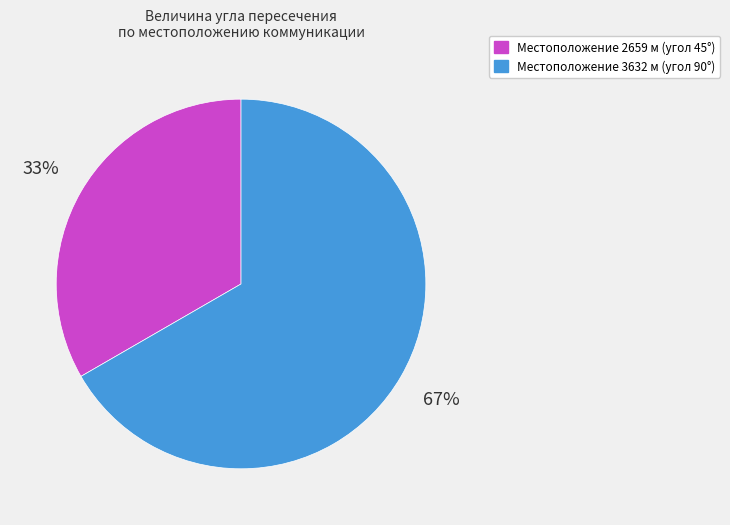

How many slices are in this pie chart?

2